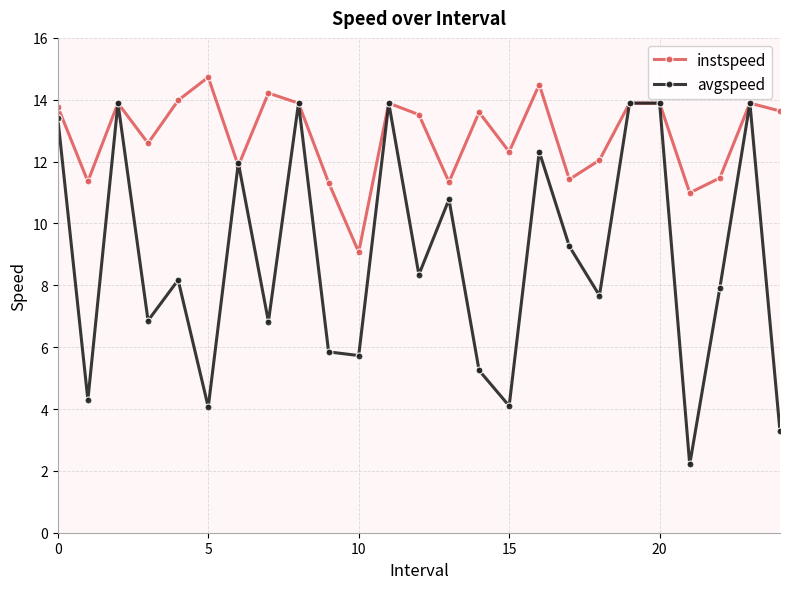

True or false: instspeed has more than 1 interior local peaks.

True